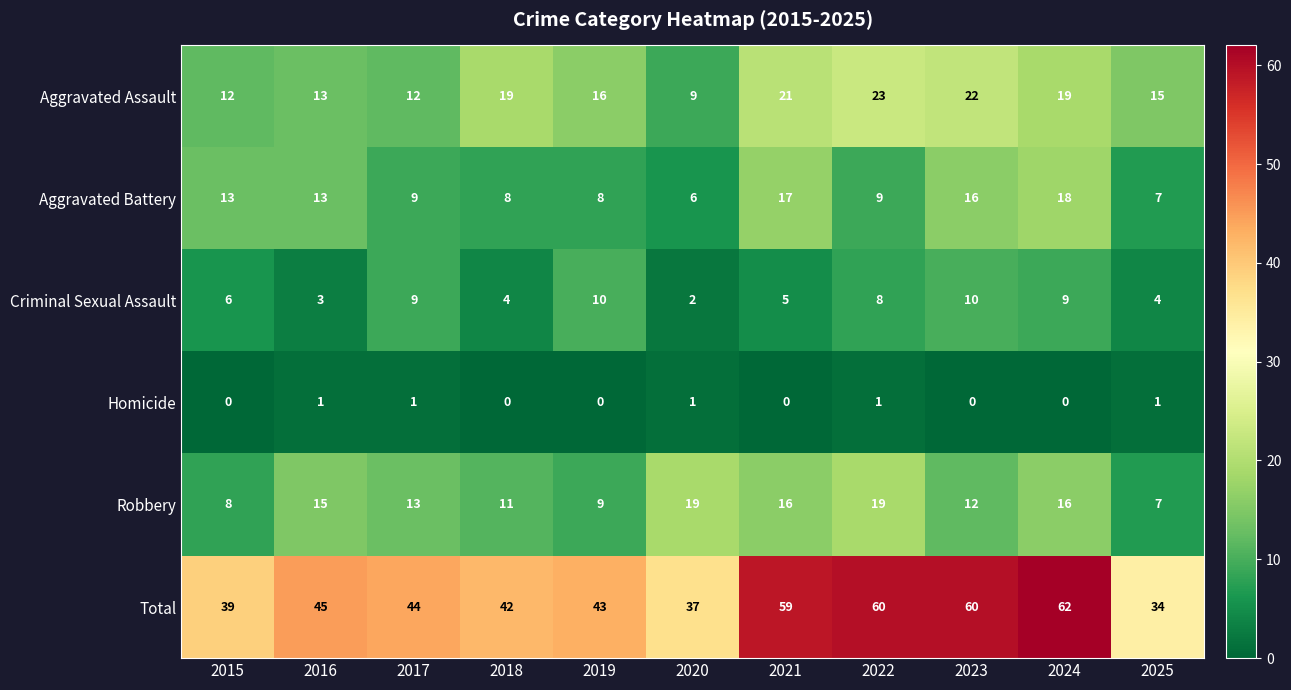

What is the average value of the Criminal Sexual Assault series?

6